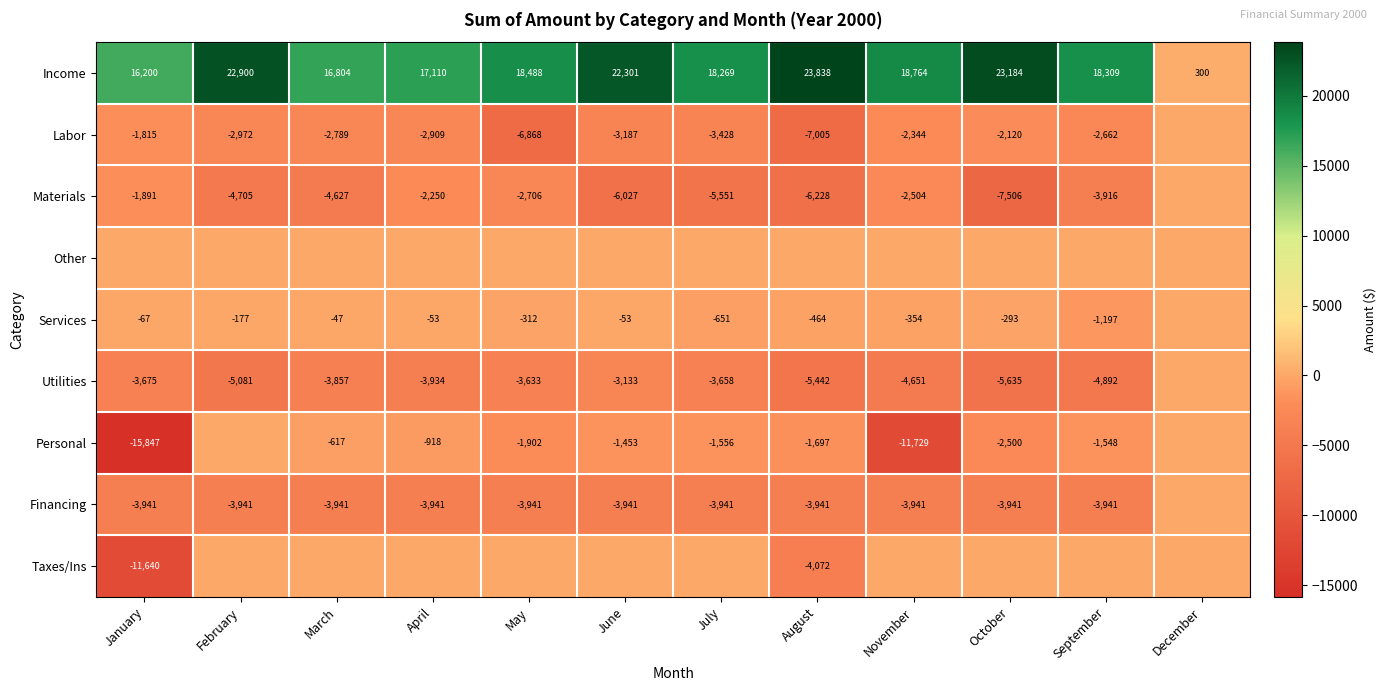

Where is Income nearest to the value 12069?

January